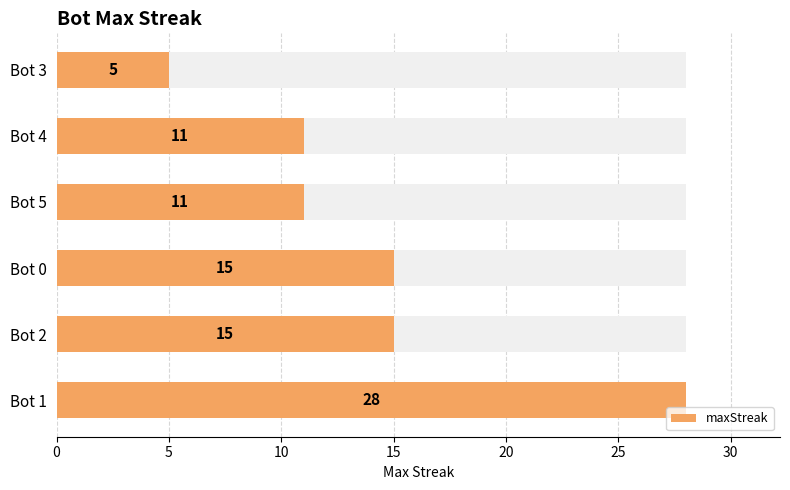

What is the value of the 1st bar from the left?

28